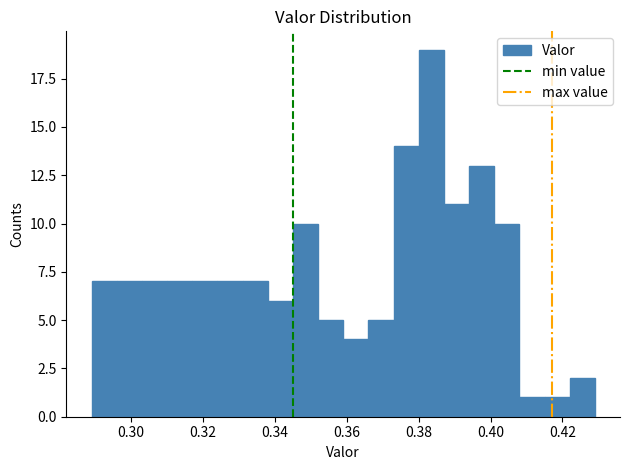

Around what value on the x-axis is the tallest bar? Give the approximate position of its centre, as read against the axis.

0.384